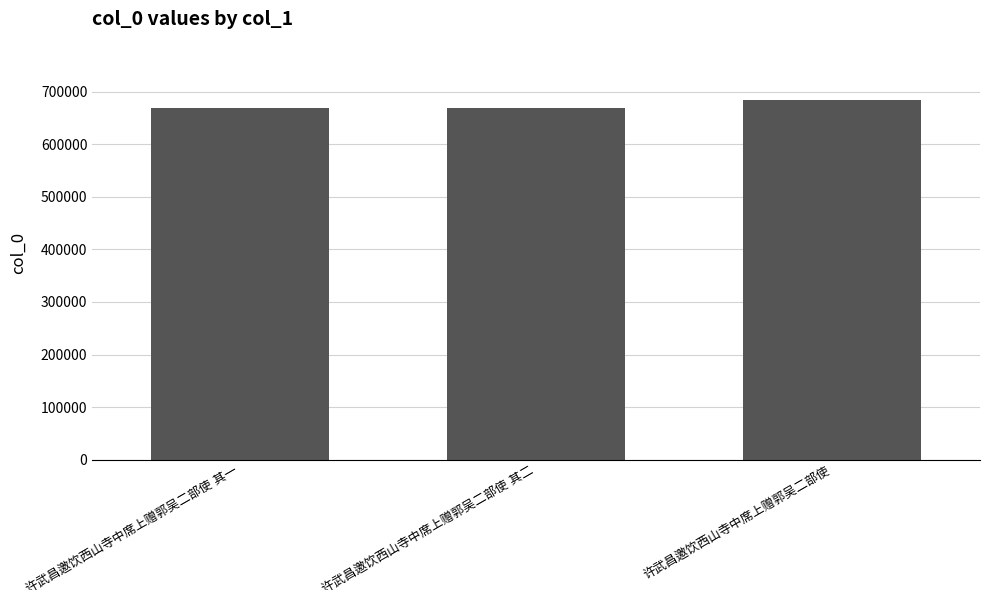

How many data points does each series have?

3